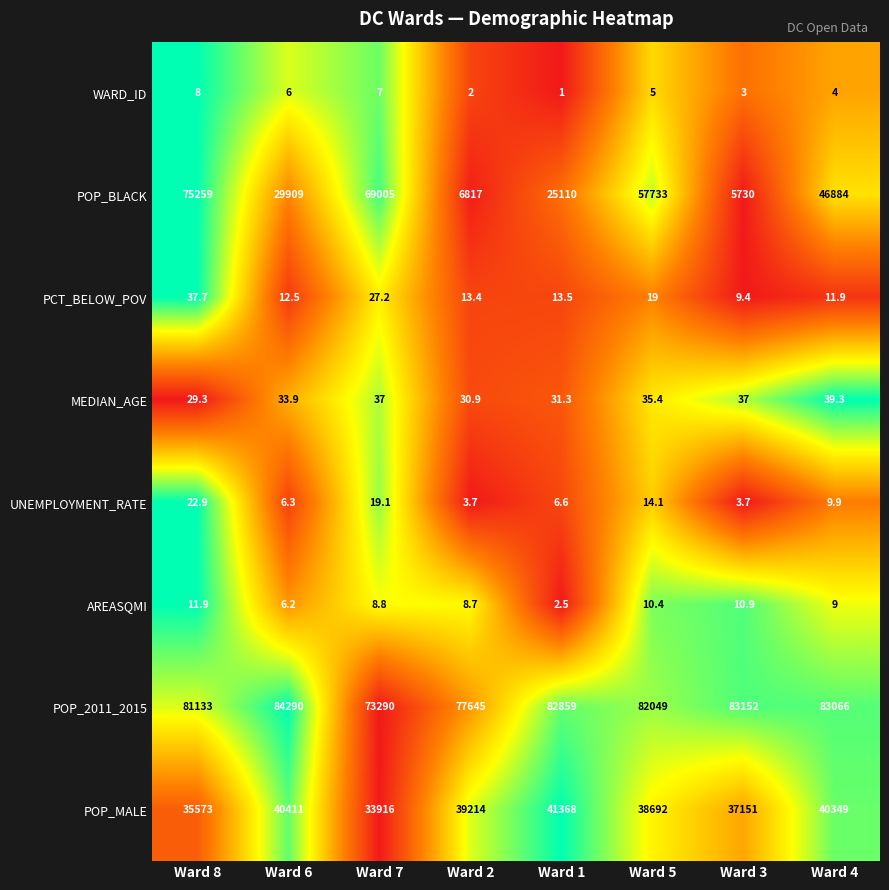

Which series changed the most between Ward 2 and Ward 4?

POP_BLACK